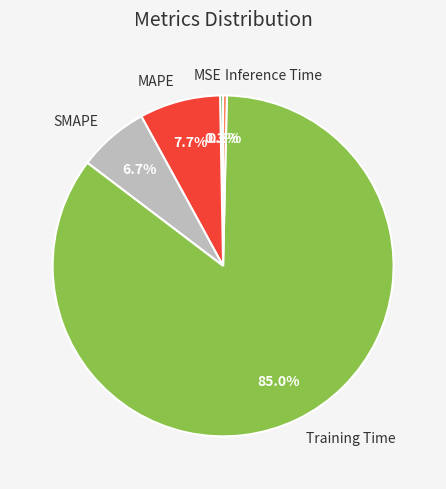

What percentage is the SMAPE slice, to the nearest percent?

7%